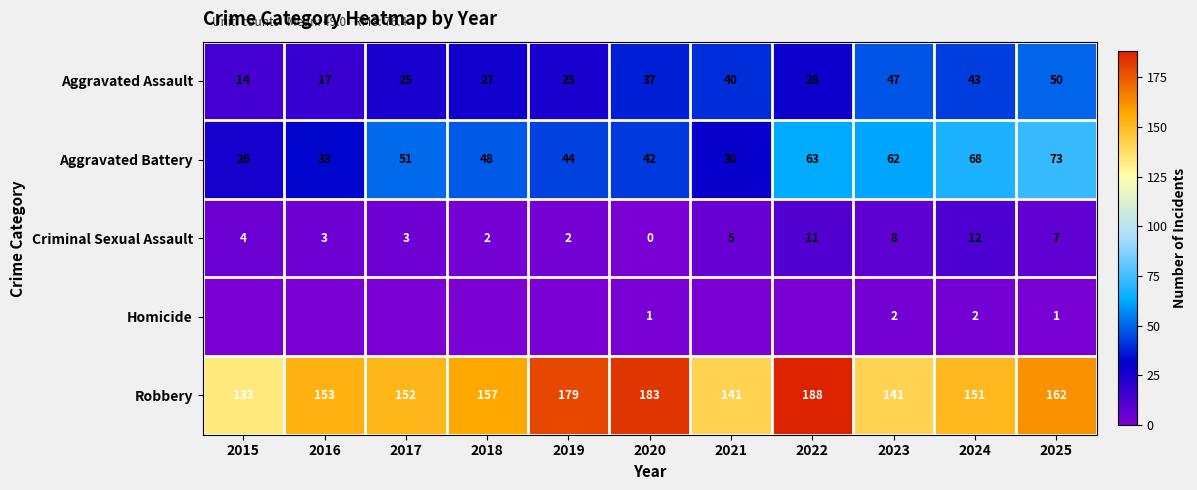

What is the average value of the Aggravated Assault series?

32